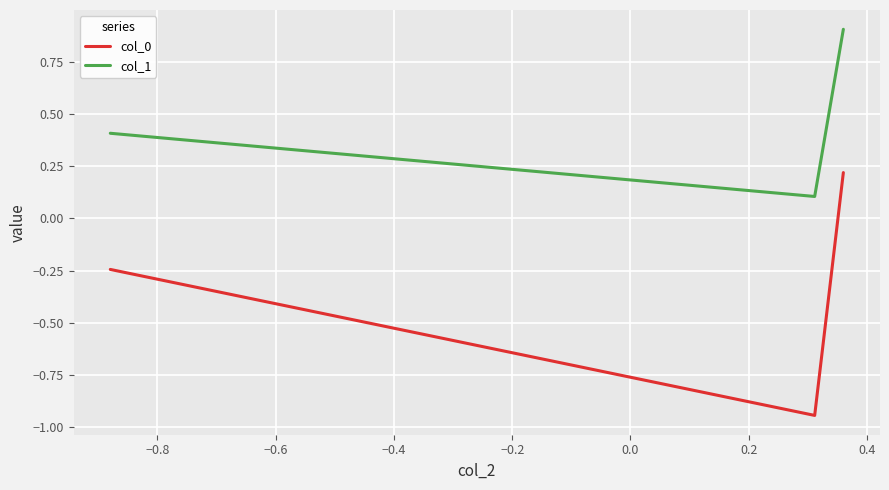

Which series has the largest range (max minus min)?

col_0